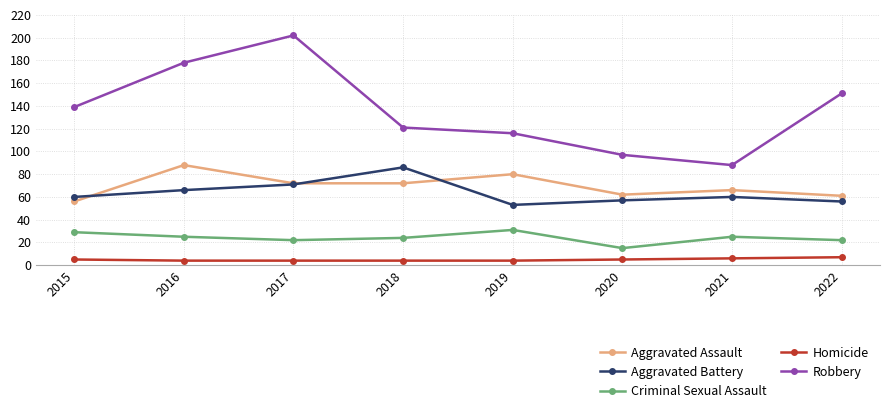

Which series has the largest range (max minus min)?

Robbery